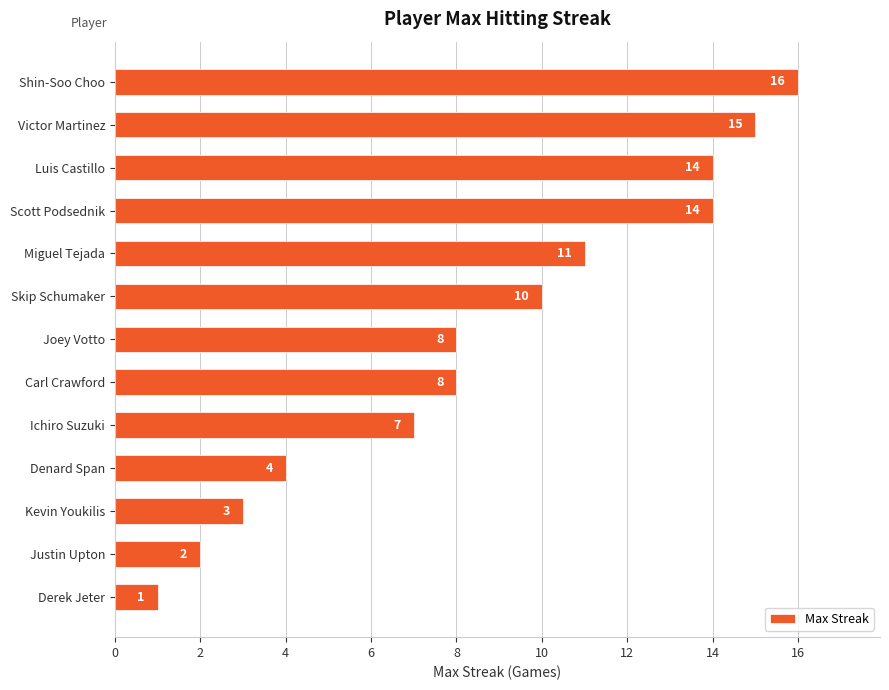

What is the minimum value shown in the chart?

1